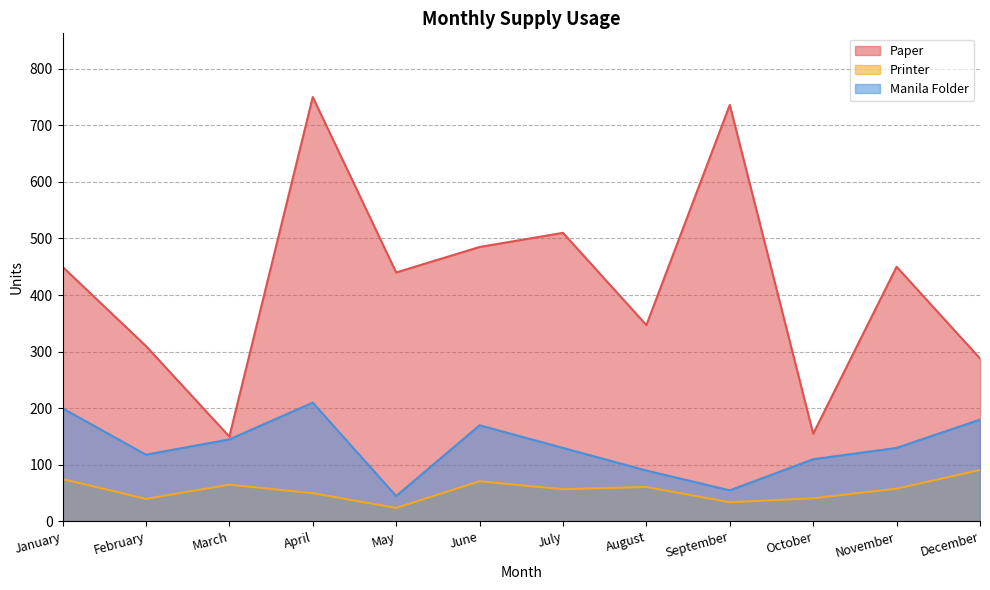

At which category does Paper reach its first local peak?

April